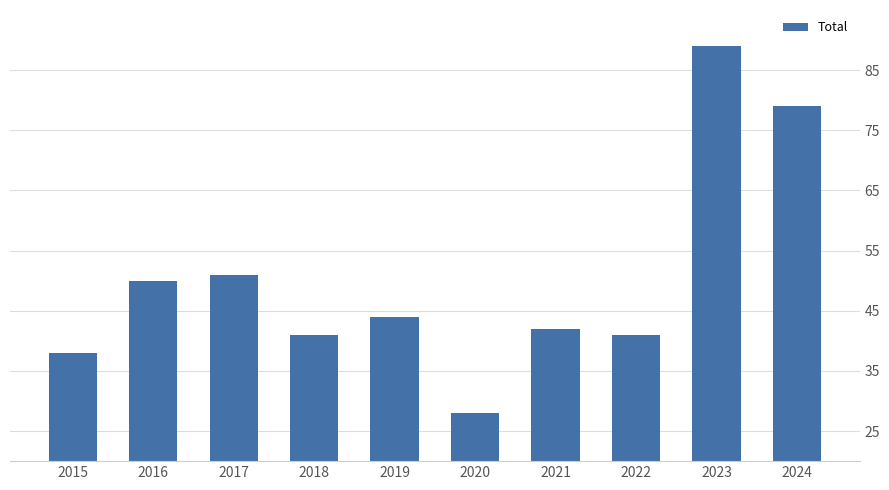

Reading right to left, list all the values displayed in this chart.

2024=79	2023=89	2022=41	2021=42	2020=28	2019=44	2018=41	2017=51	2016=50	2015=38